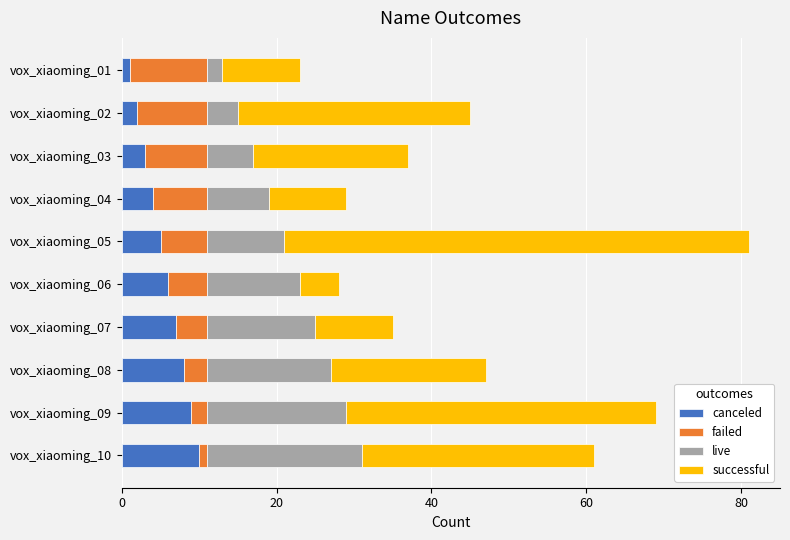

Is it true that canceled equals 3 at vox_xiaoming_03?

True